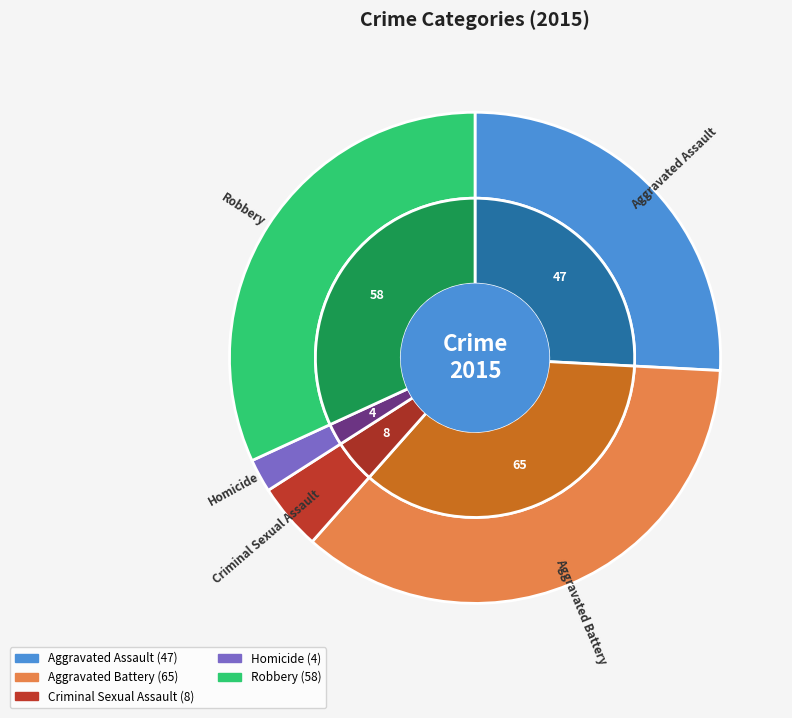

Which slice is the largest?

Aggravated Battery